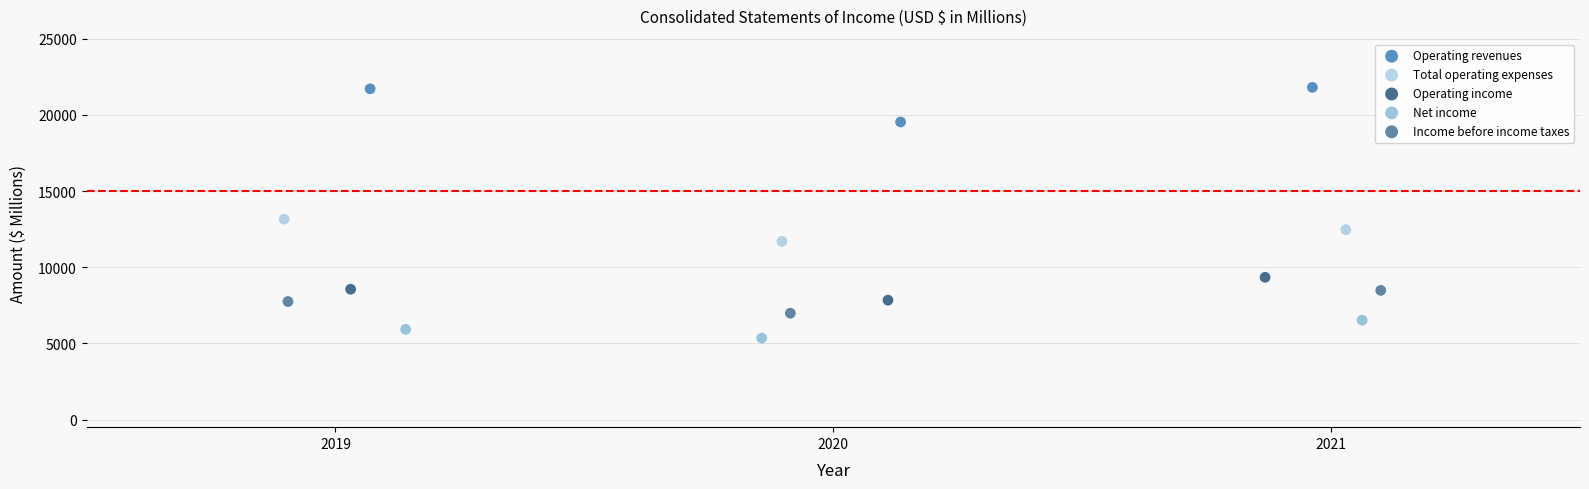

Which series contains the lowest Y value?

Net income